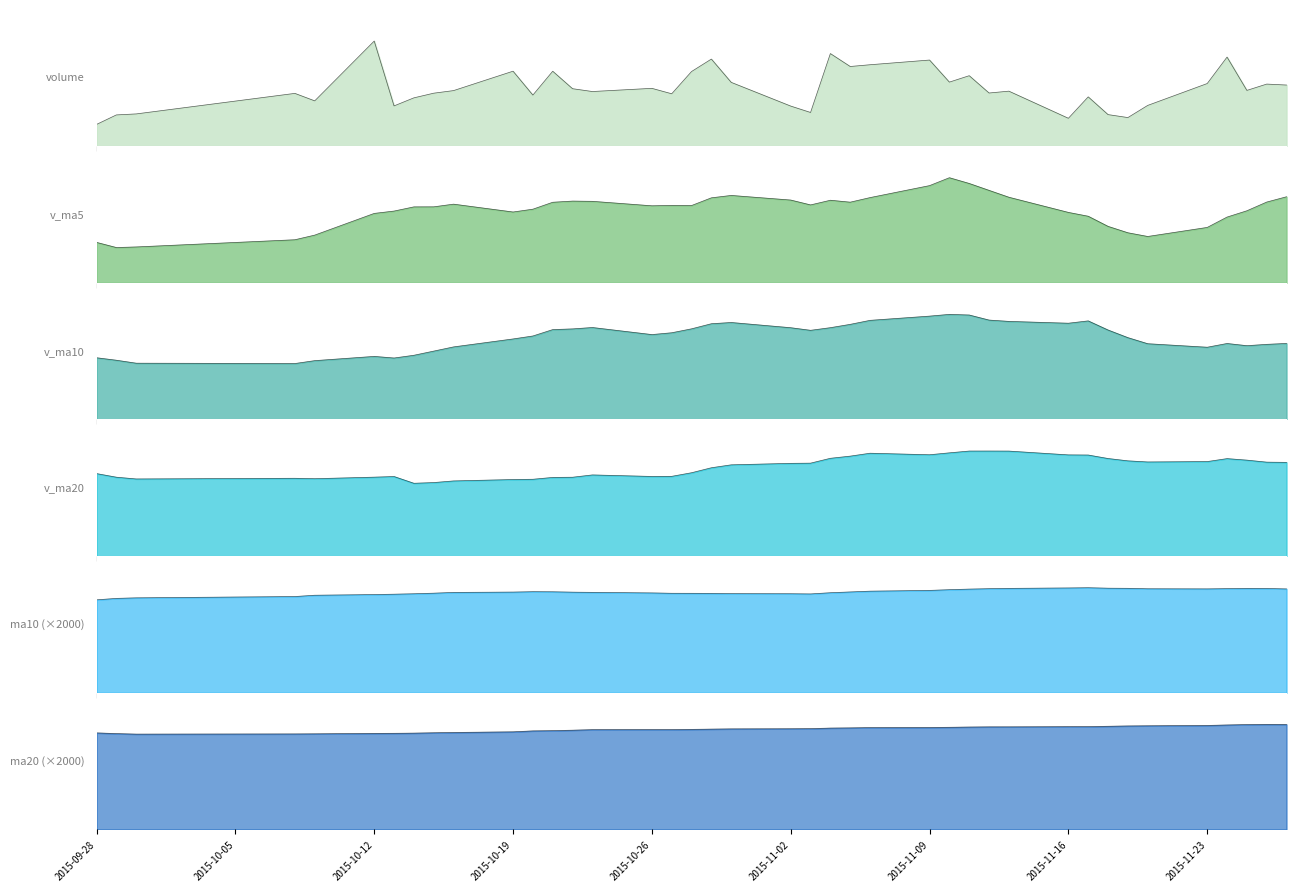

What is the maximum value for v_ma10?

81970.7